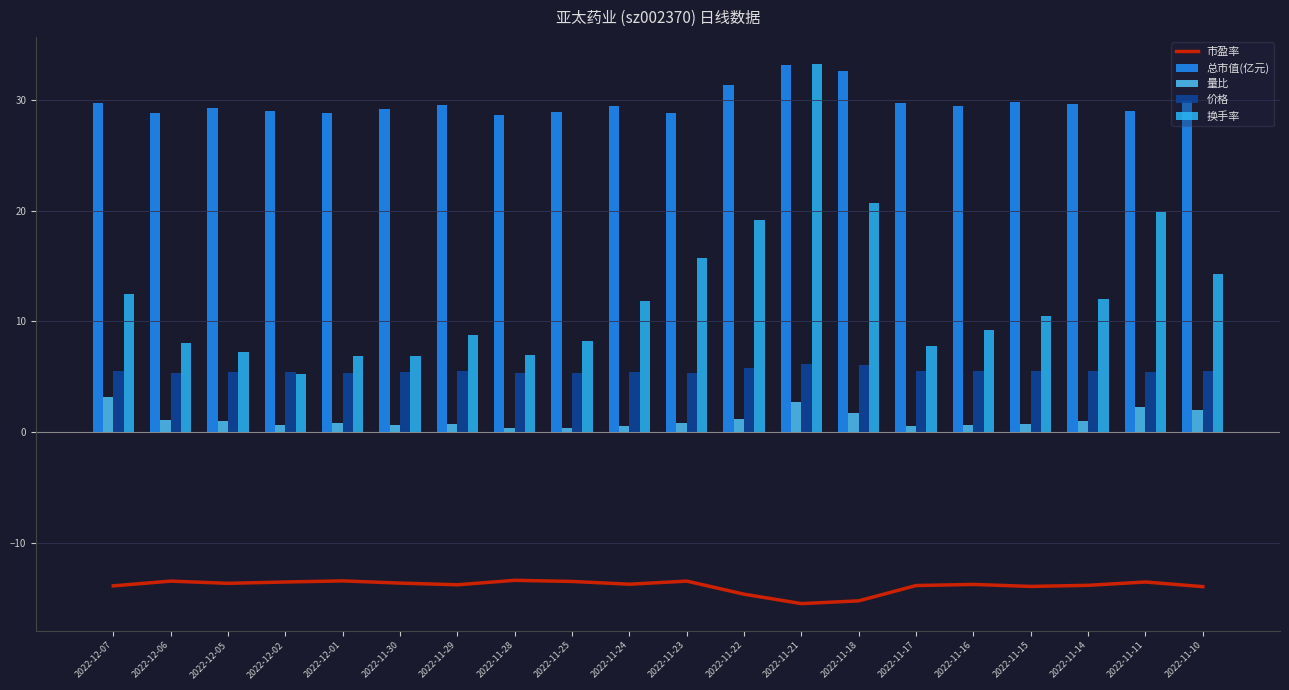

What are all the series names shown in the legend?

市盈率, 总市值(亿元), 量比, 价格, 换手率